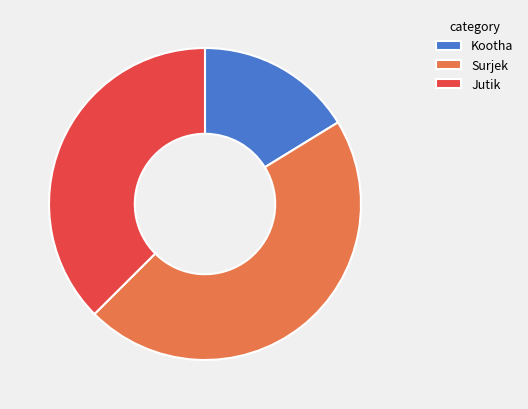

Rank the categories by value from lowest to highest.

Kootha, Jutik, Surjek